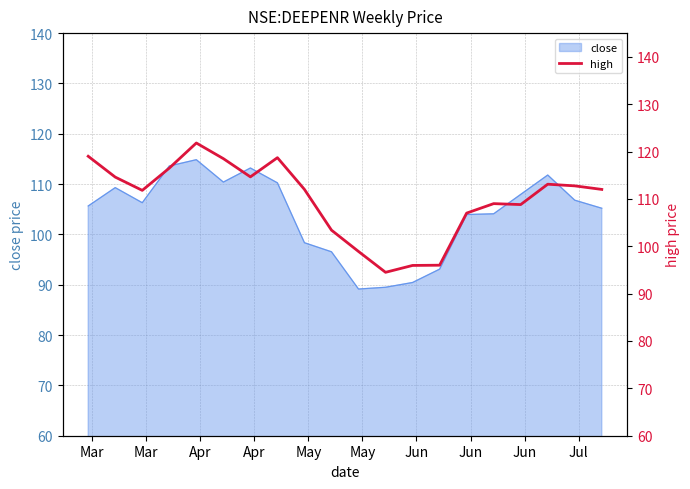

Does the chart have visible grid lines?

Yes